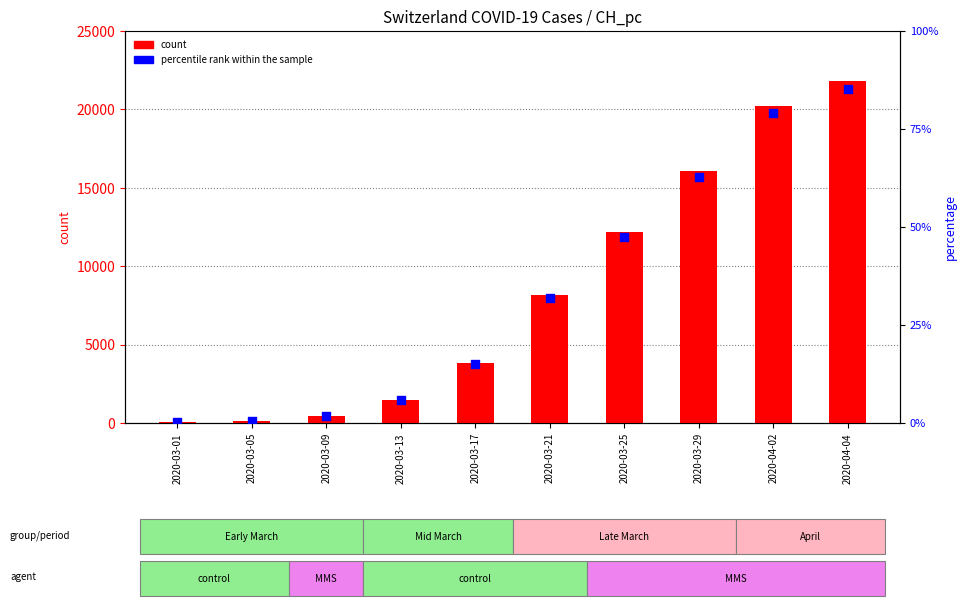

Is the value of count at 2020-04-04 greater than the value of percentile rank within the sample at 2020-04-04?

Yes